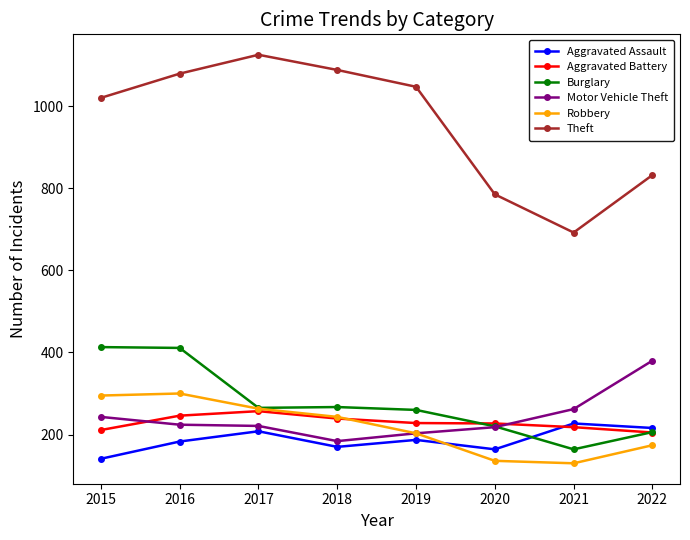

What is the approximate value of Burglary at 2015?

413